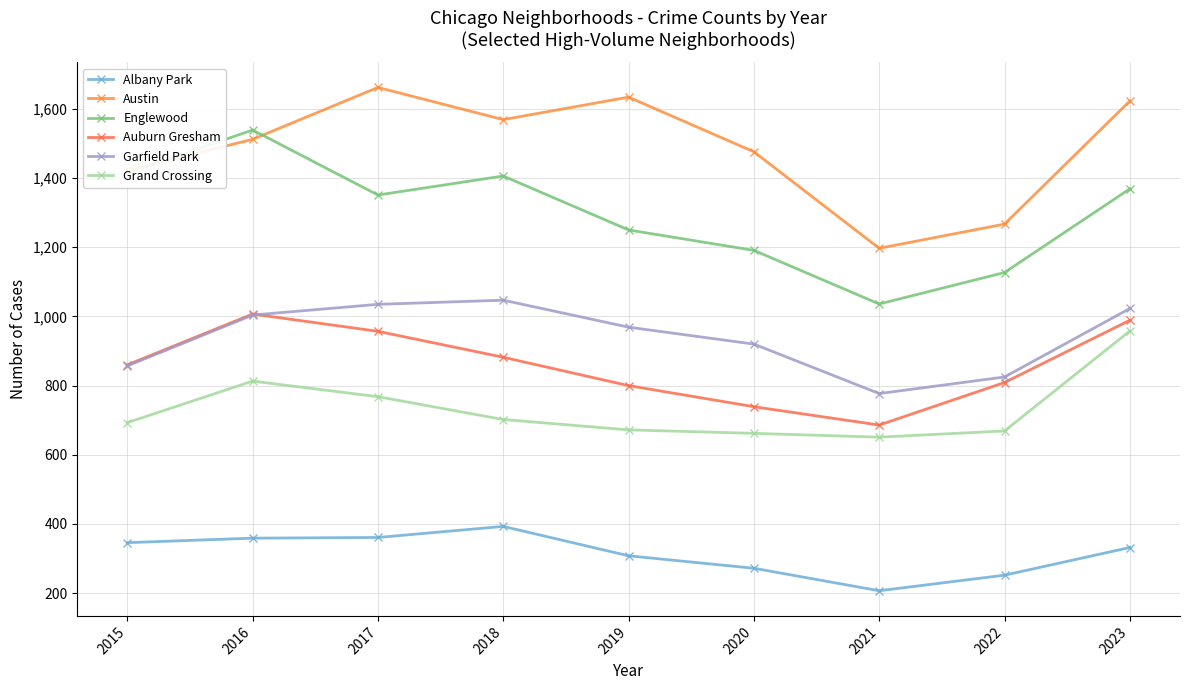

What is the value of the Albany Park point at the 4th from the left?

393